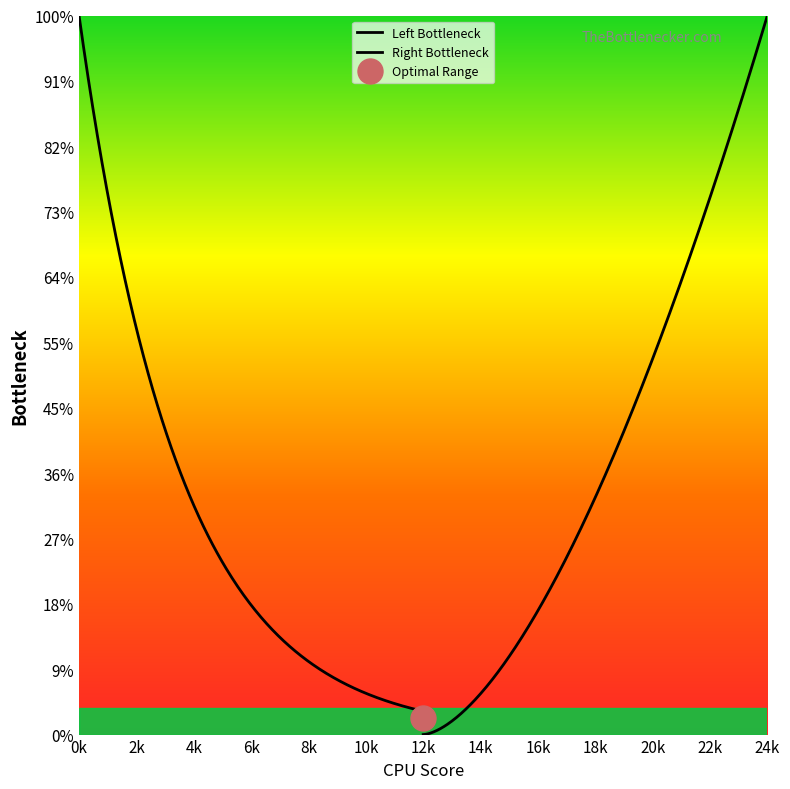

Is it true that the value at Procurement is 383?

False